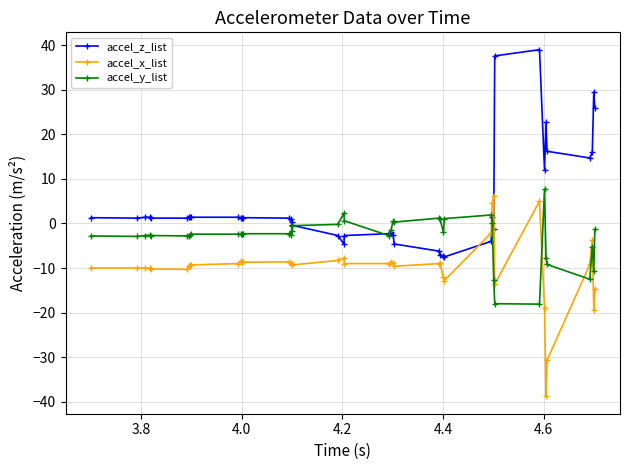

How many distinct data groups are displayed?

3